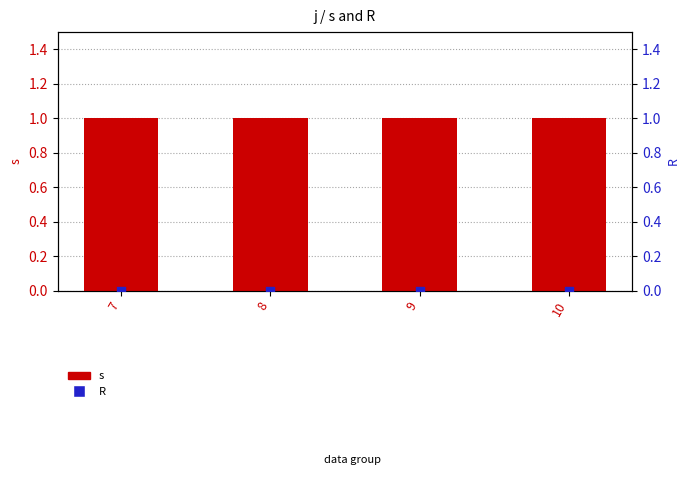

Which series has the largest total across all categories?

s